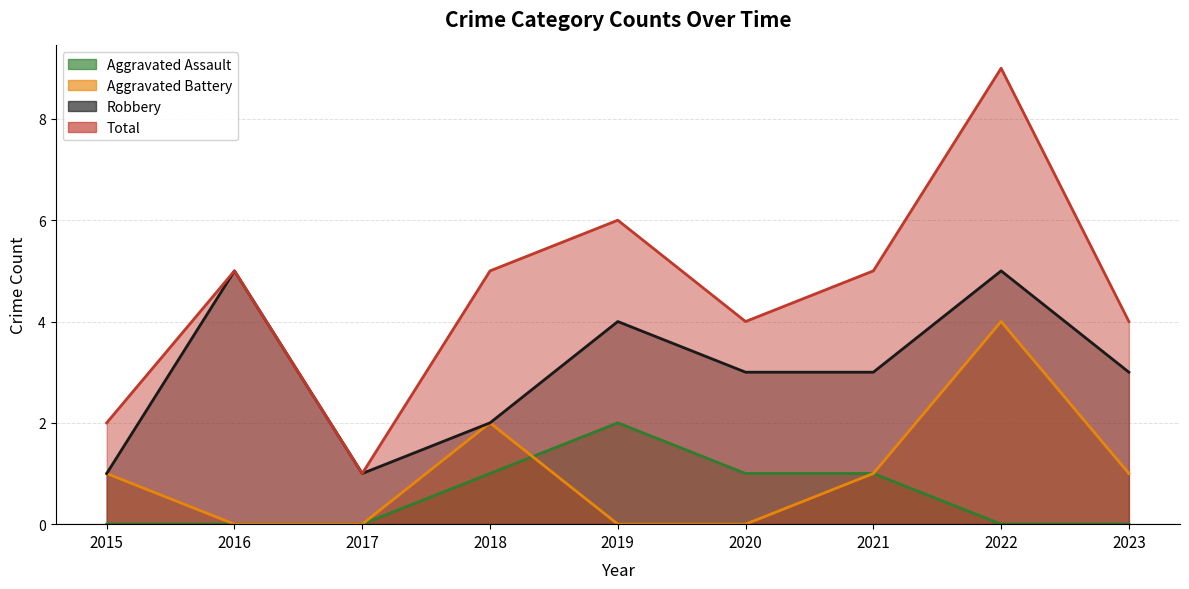

What is the approximate value of Robbery at 2020?

3